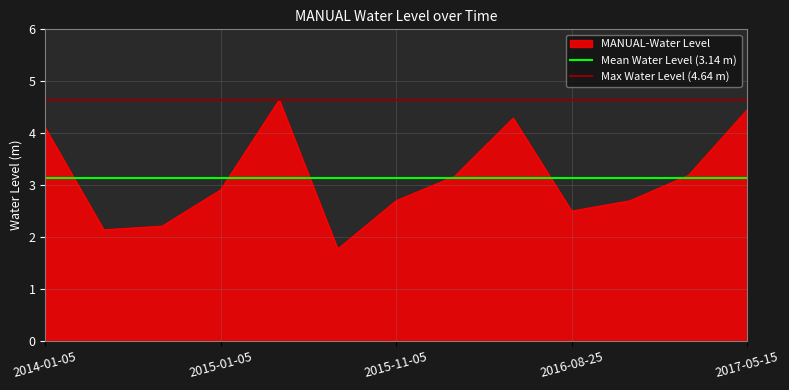

At which label does MANUAL-Water Level first exceed 2?

2014-01-05